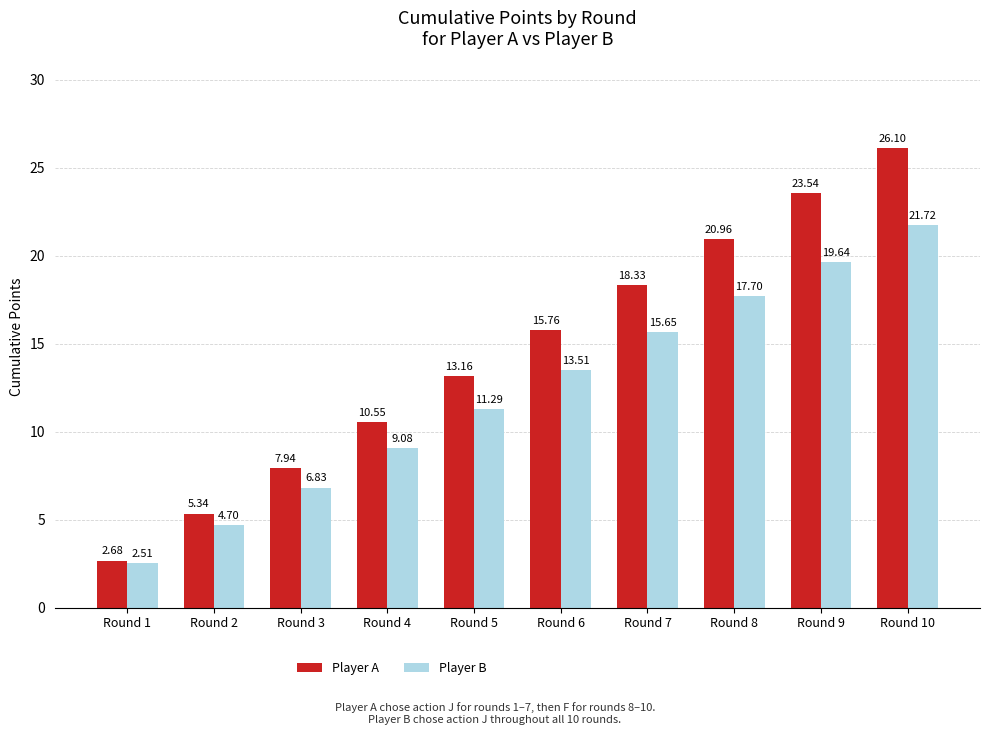

What is the sum of all Player B values?

122.6